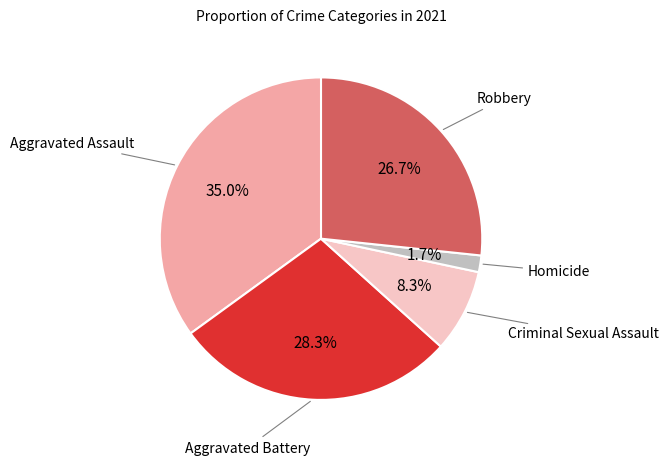

Is there a majority slice in this chart?

No